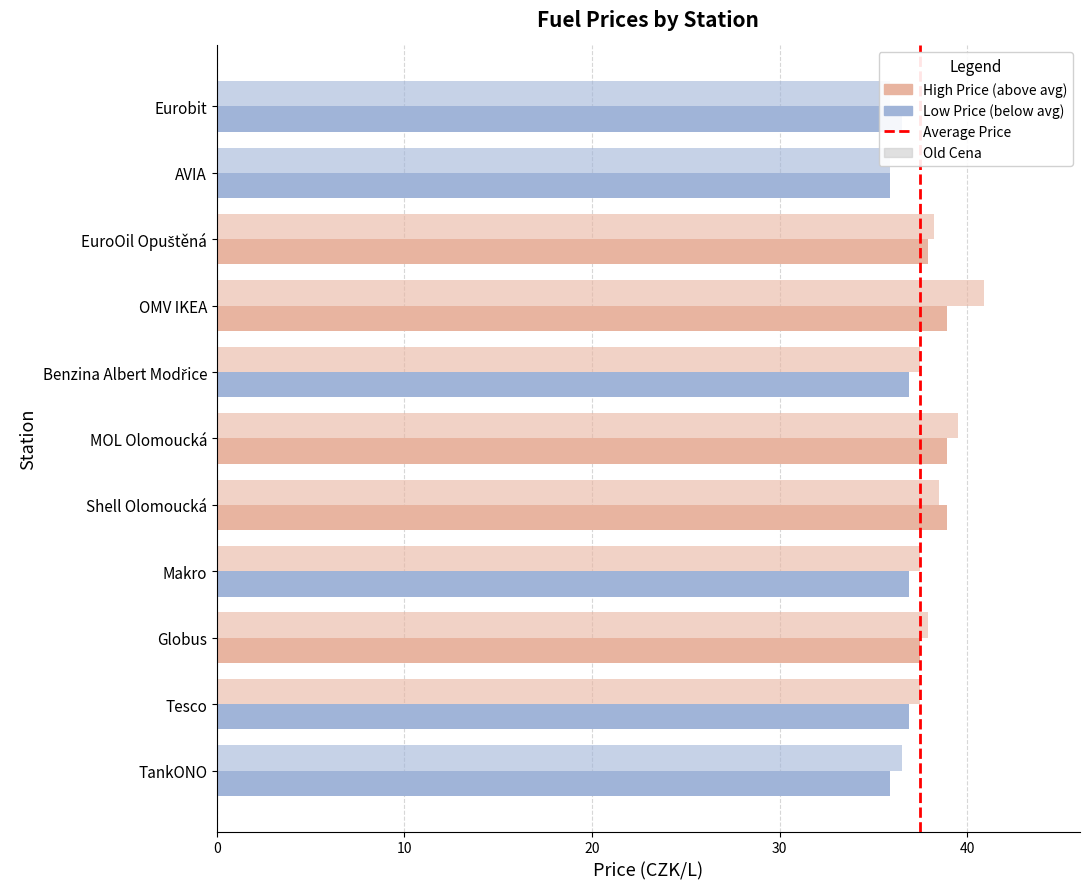

At how many categories does at least one series exceed 40?

1